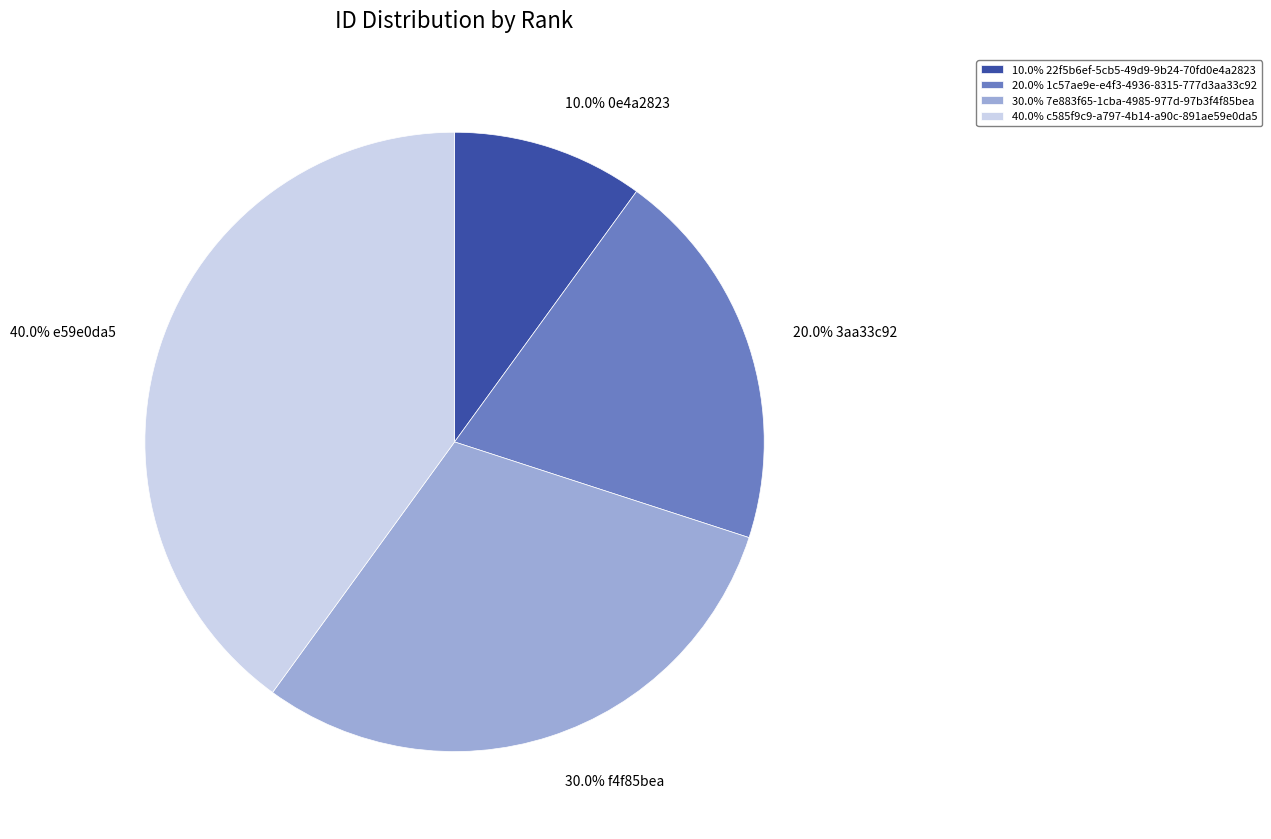

How much of the chart is everything except 10.0% 22f5b6ef-5cb5-49d9-9b24-70fd0e4a2823?

90.0%